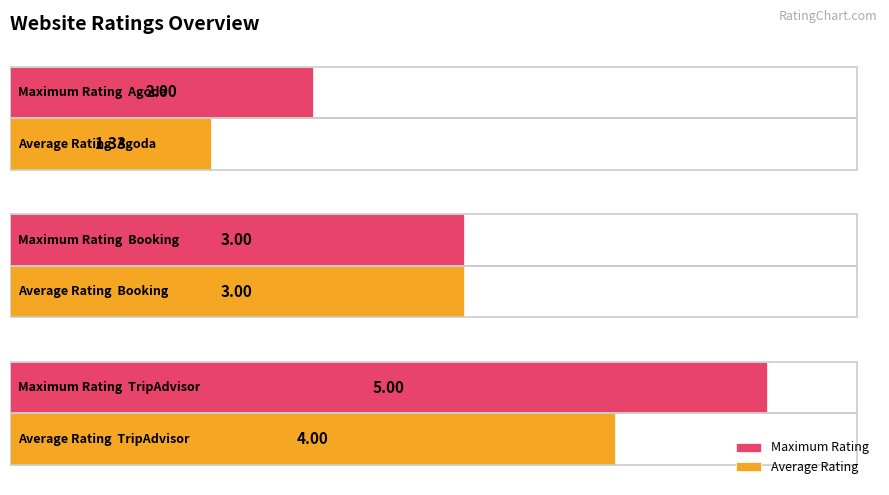

At how many categories does at least one series exceed 1?

3